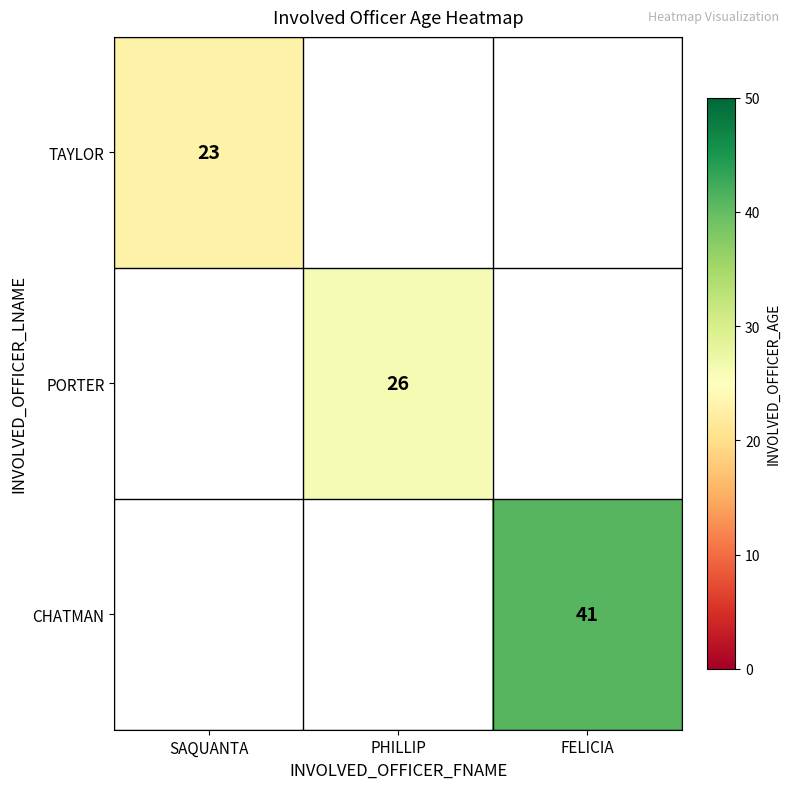

Count the number of data series in this chart.

3